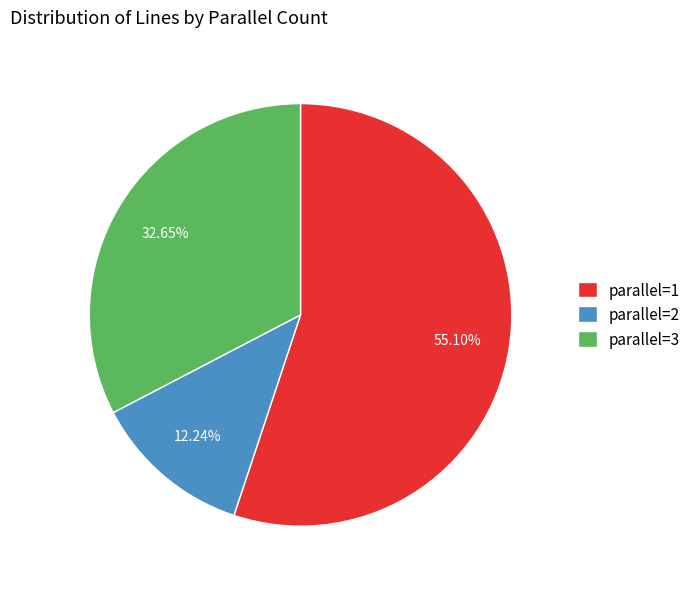

What is the ratio of the value at parallel=3 to the value at parallel=2?

2.7